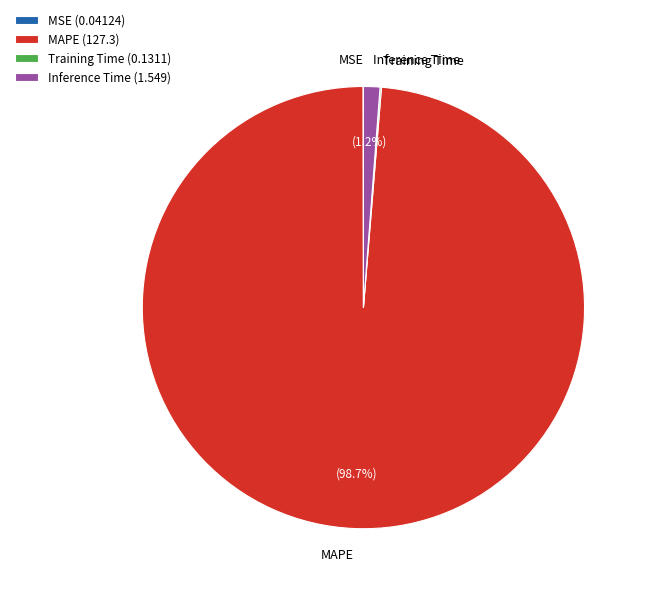

Does MAPE account for over 50% of the chart?

Yes